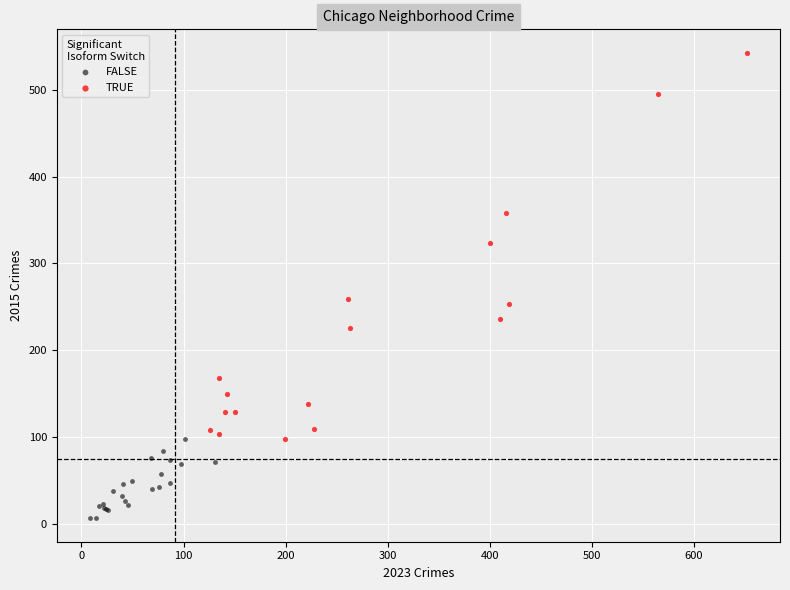

Which series reaches the maximum Y coordinate?

TRUE